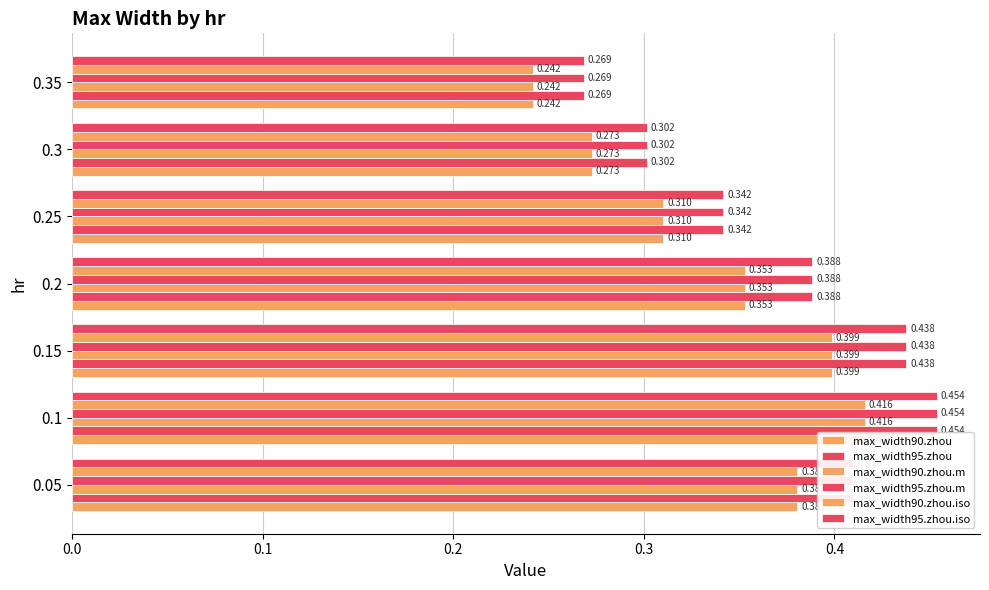

How many max_width95.zhou values are between 0 and 1?

7